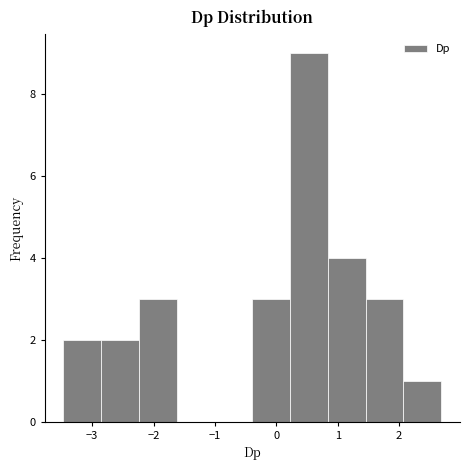

Reading left to right, list every bar in this chart as the range it spans on the x-axis followed by its height. Neither the bar edges nor the heights are printed on the chart, so give them approximately, as read against the axes.

-3.5 to -2.9: 2
-2.9 to -2.2: 2
-2.2 to -1.6: 3
-1.6 to -1.0: 0
-1.0 to -0.4: 0
-0.4 to 0.2: 3
0.2 to 0.8: 9
0.8 to 1.5: 4
1.5 to 2.1: 3
2.1 to 2.7: 1